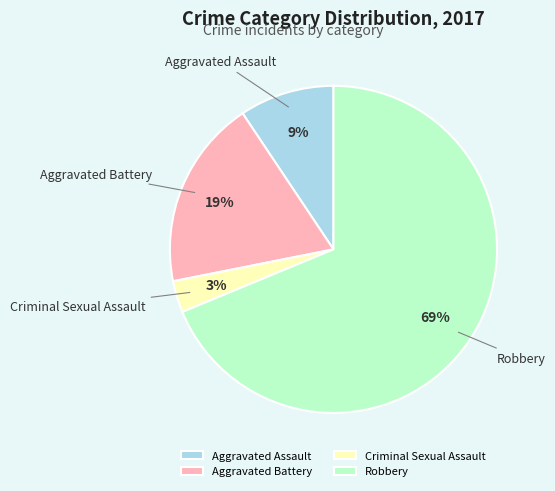

How many segments does this pie chart have?

4